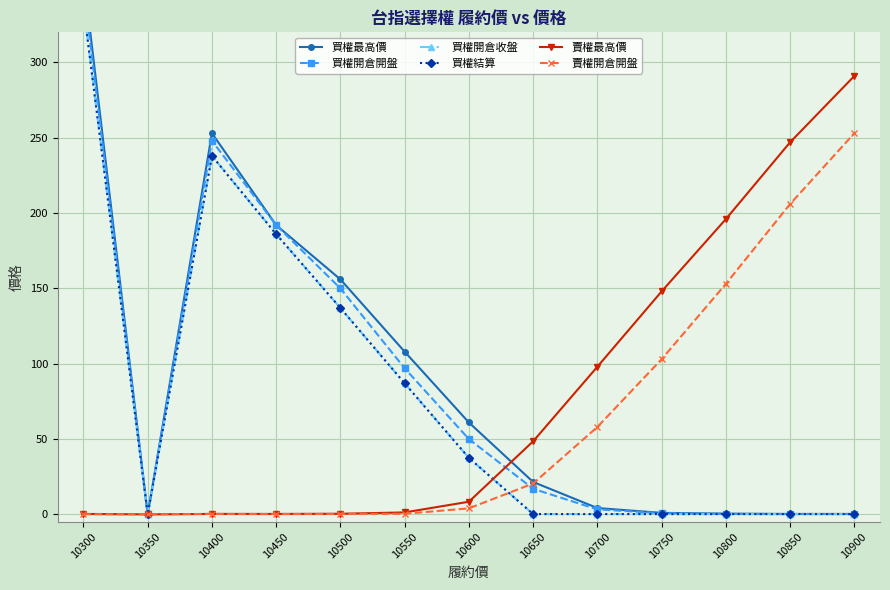

Which has a higher value, 10650 or 10500?

10500